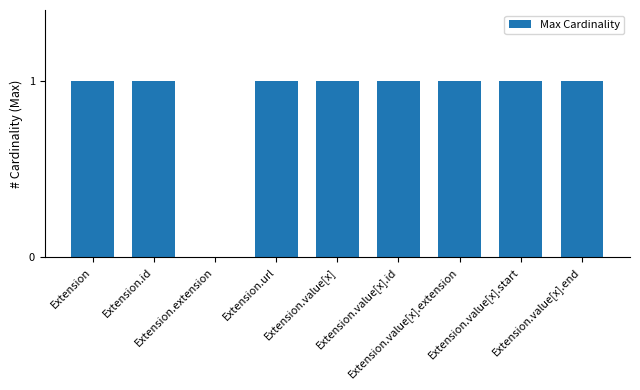

Reading right to left, what are all the values shown in this chart?

1	1	1	1	1	1	0	1	1